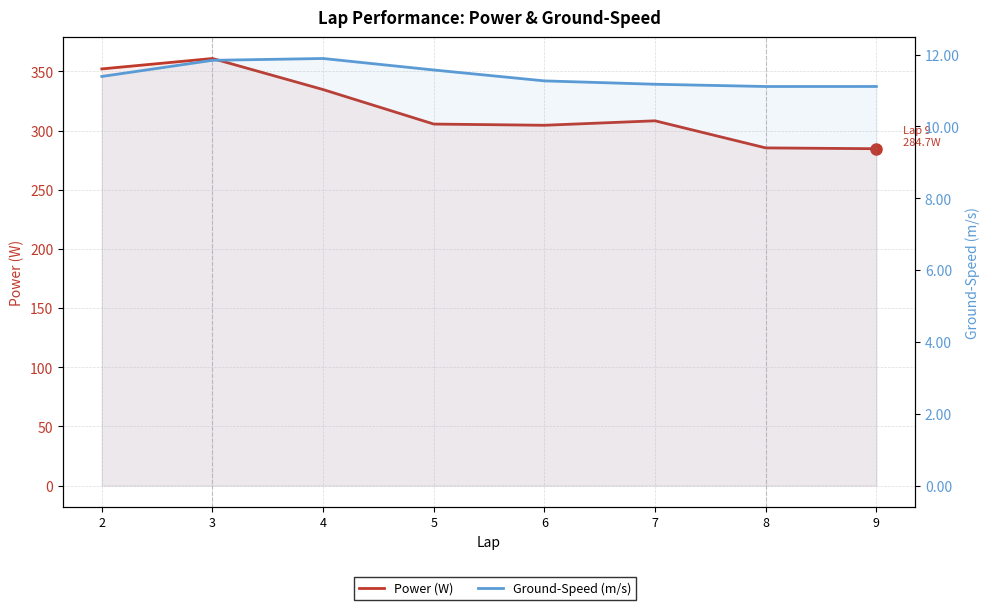

What is the value of the Power (W) point at the 7th from the left?

285.4